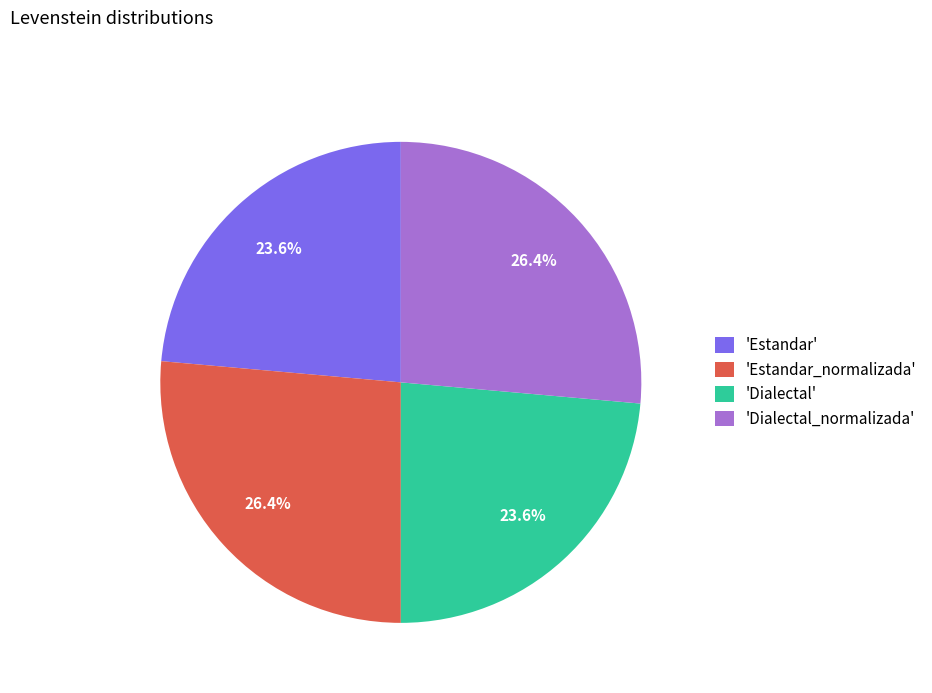

Is there a majority slice in this chart?

No